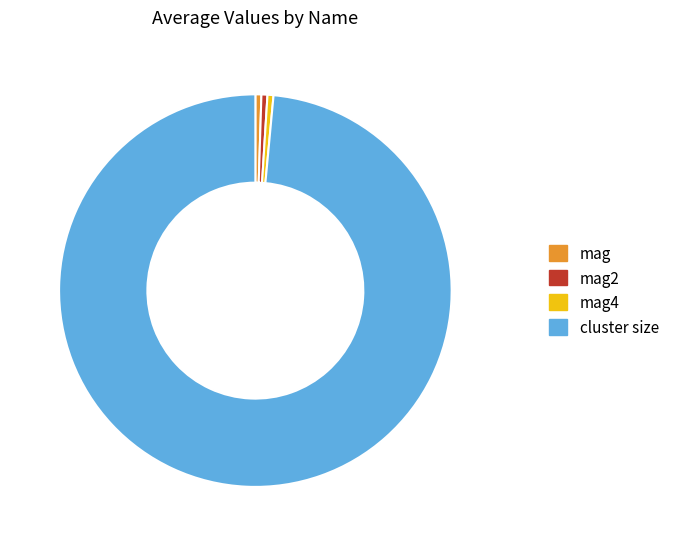

Is the sum of mag2 and mag4 greater than half?

No